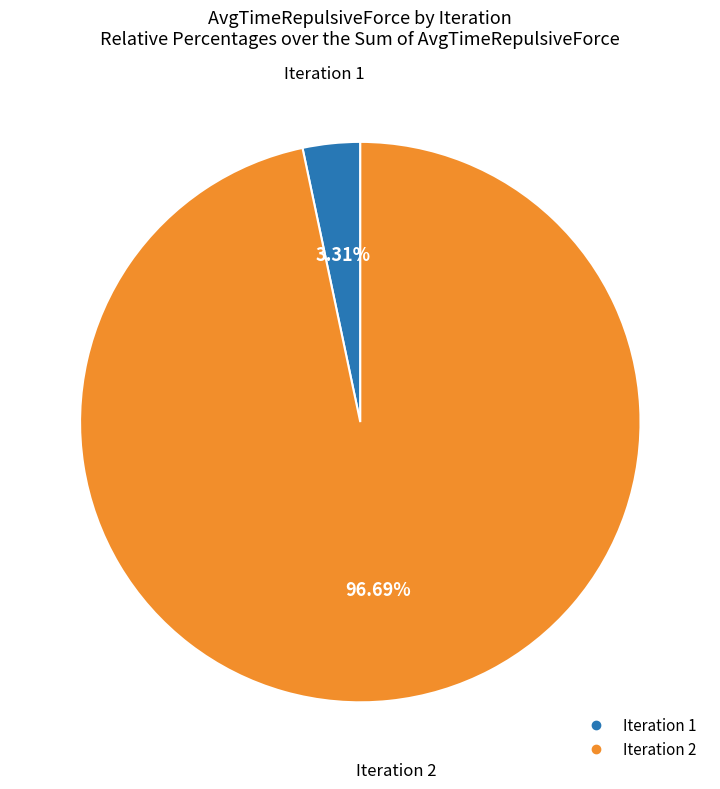

How many slices are in this pie chart?

2